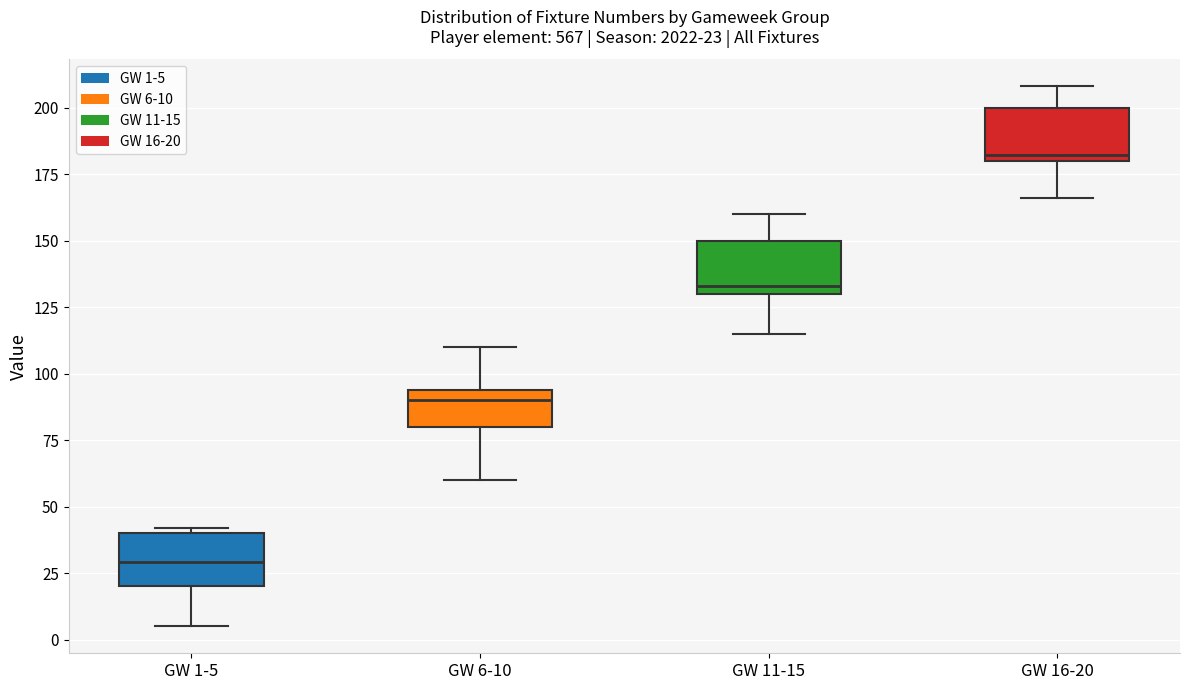

Which box's median line is the highest?

GW 16-20